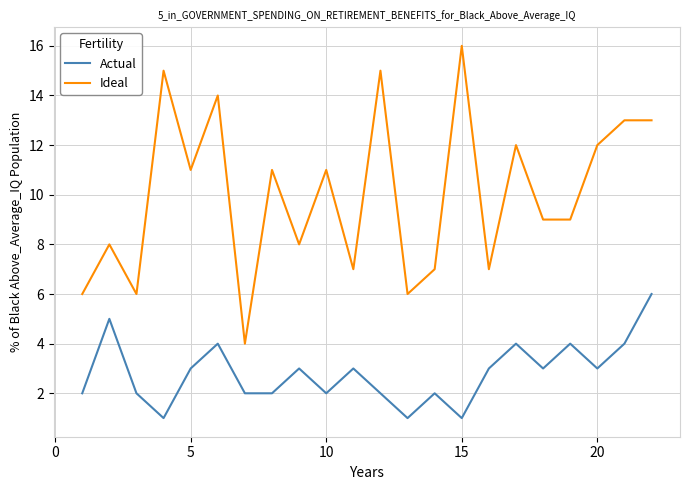

True or false: Ideal and Actual cross at least once.

False